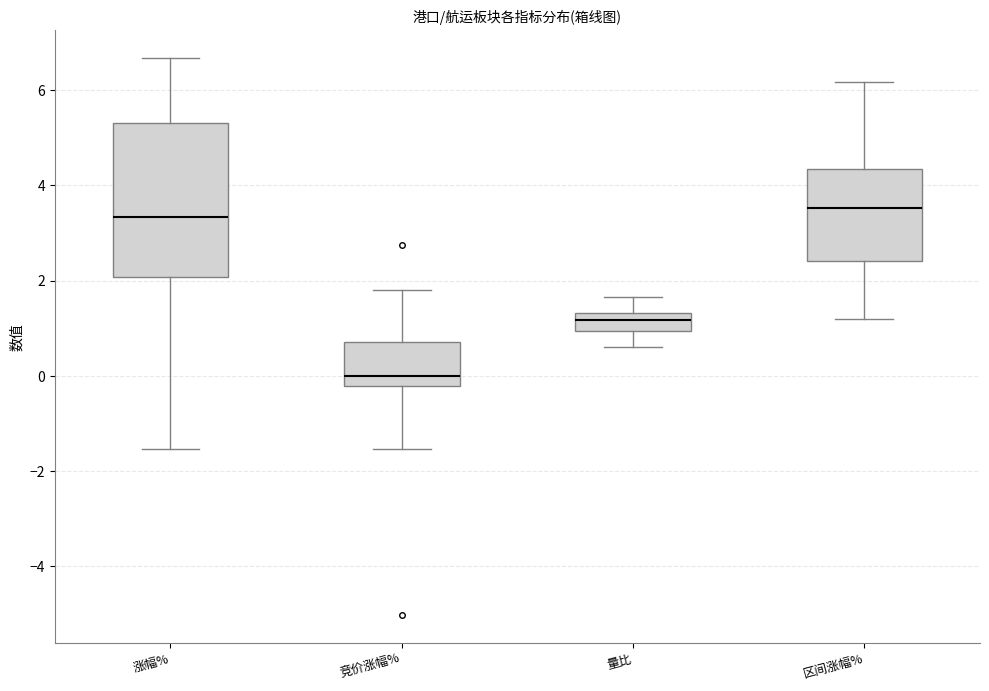

Comparing the boxes themselves (not the whiskers), which one is the tallest?

涨幅%